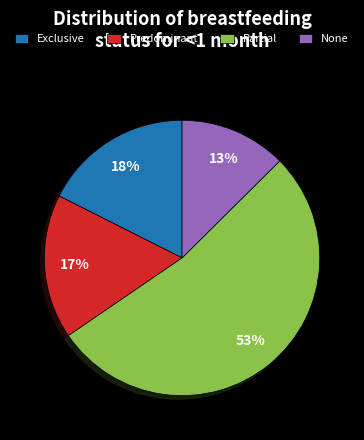

Do None and Exclusive together represent more than half of the pie?

No